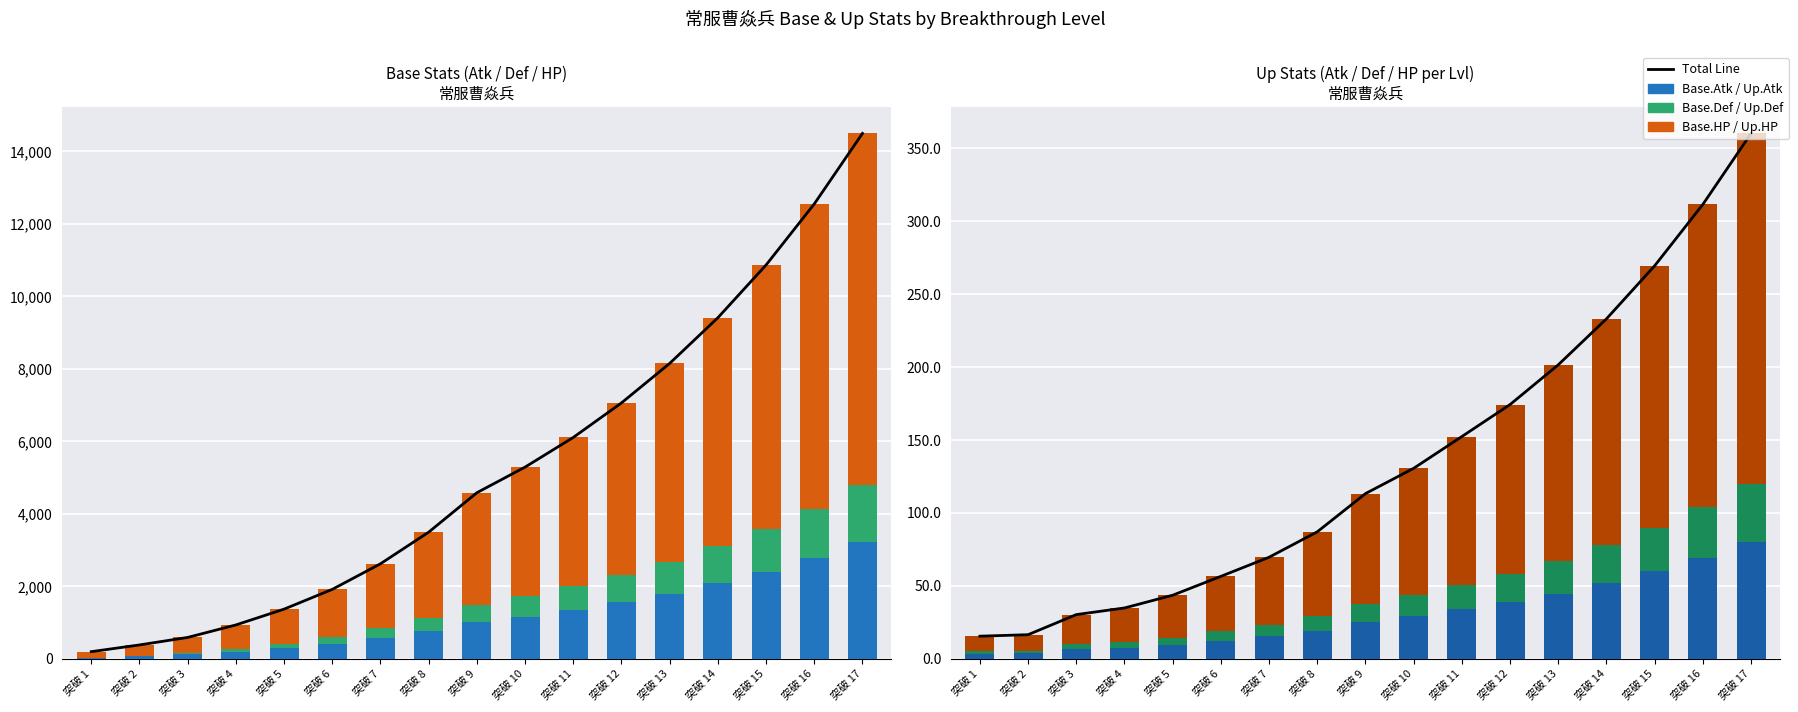

What is the difference between the Base.HP values at 突破 10 and 突破 6?

2248.2